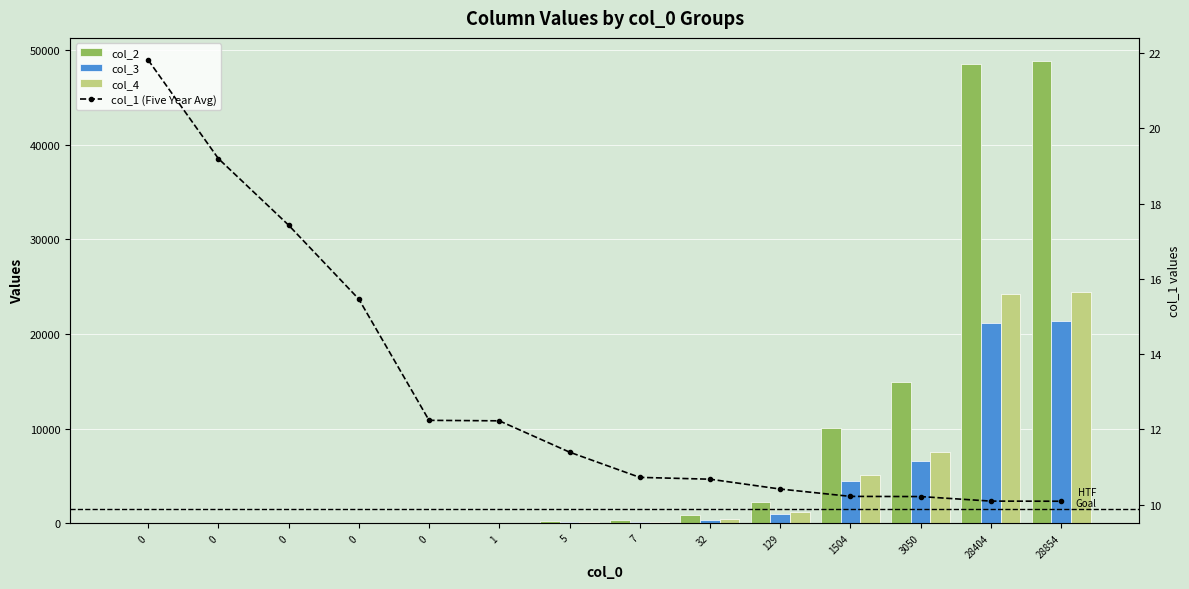

Count the number of categories in the chart.

14